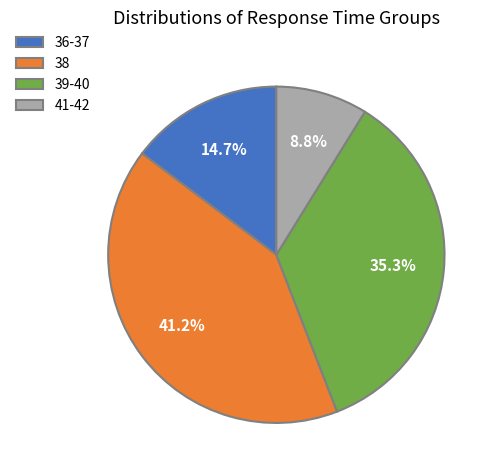

How many slices are in this pie chart?

4